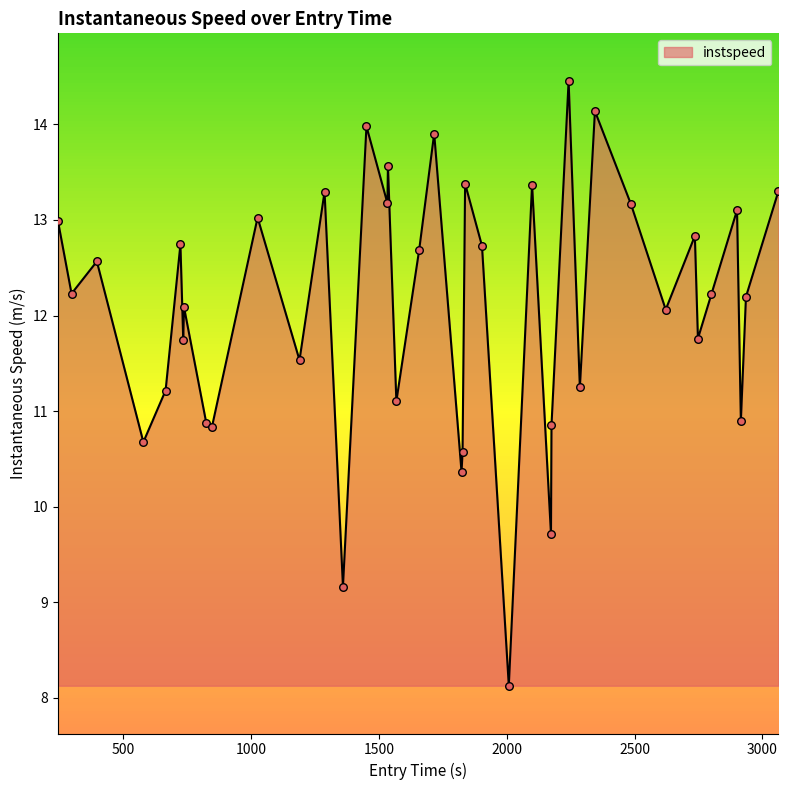

What is the maximum value shown in the chart?

14.5